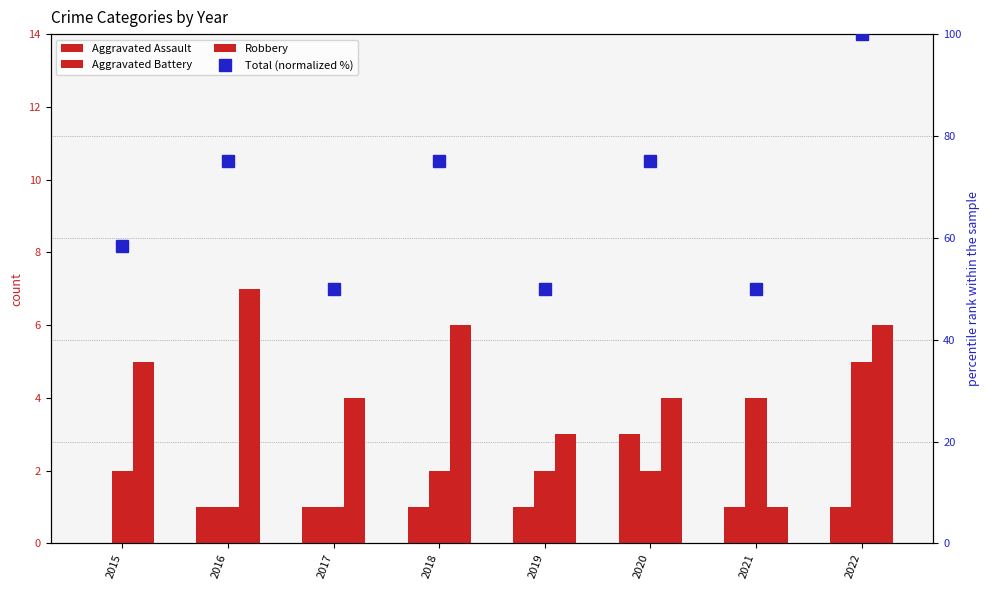

Reading left to right, list all the values displayed in this chart.

Aggravated Assault: 0.0	1.0	1.0	1.0	1.0	3.0	1.0	1.0
Aggravated Battery: 2.0	1.0	1.0	2.0	2.0	2.0	4.0	5.0
Robbery: 5.0	7.0	4.0	6.0	3.0	4.0	1.0	6.0
Total (normalized %): 58.3	75.0	50.0	75.0	50.0	75.0	50.0	100.0